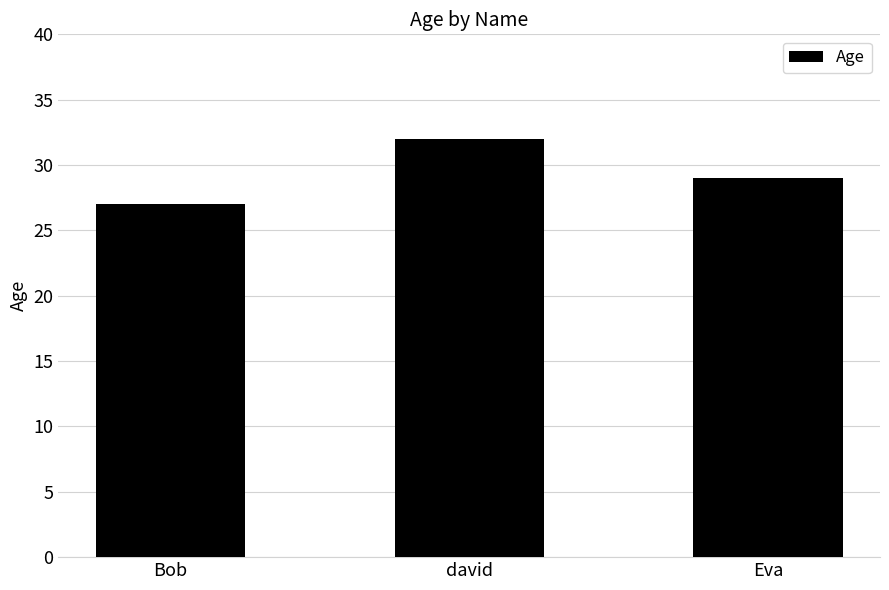

The value at Bob is 47. True or false?

False